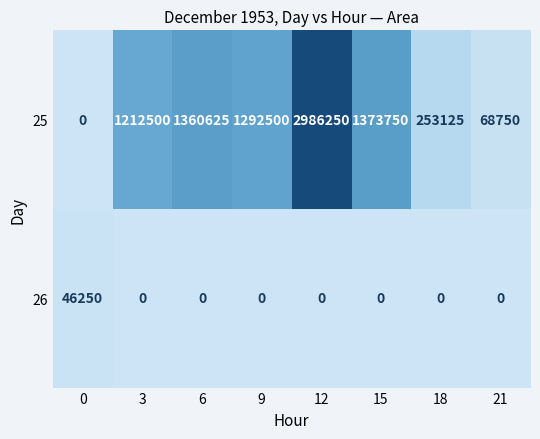

What is the spread (max minus min) of values at 0?

46250